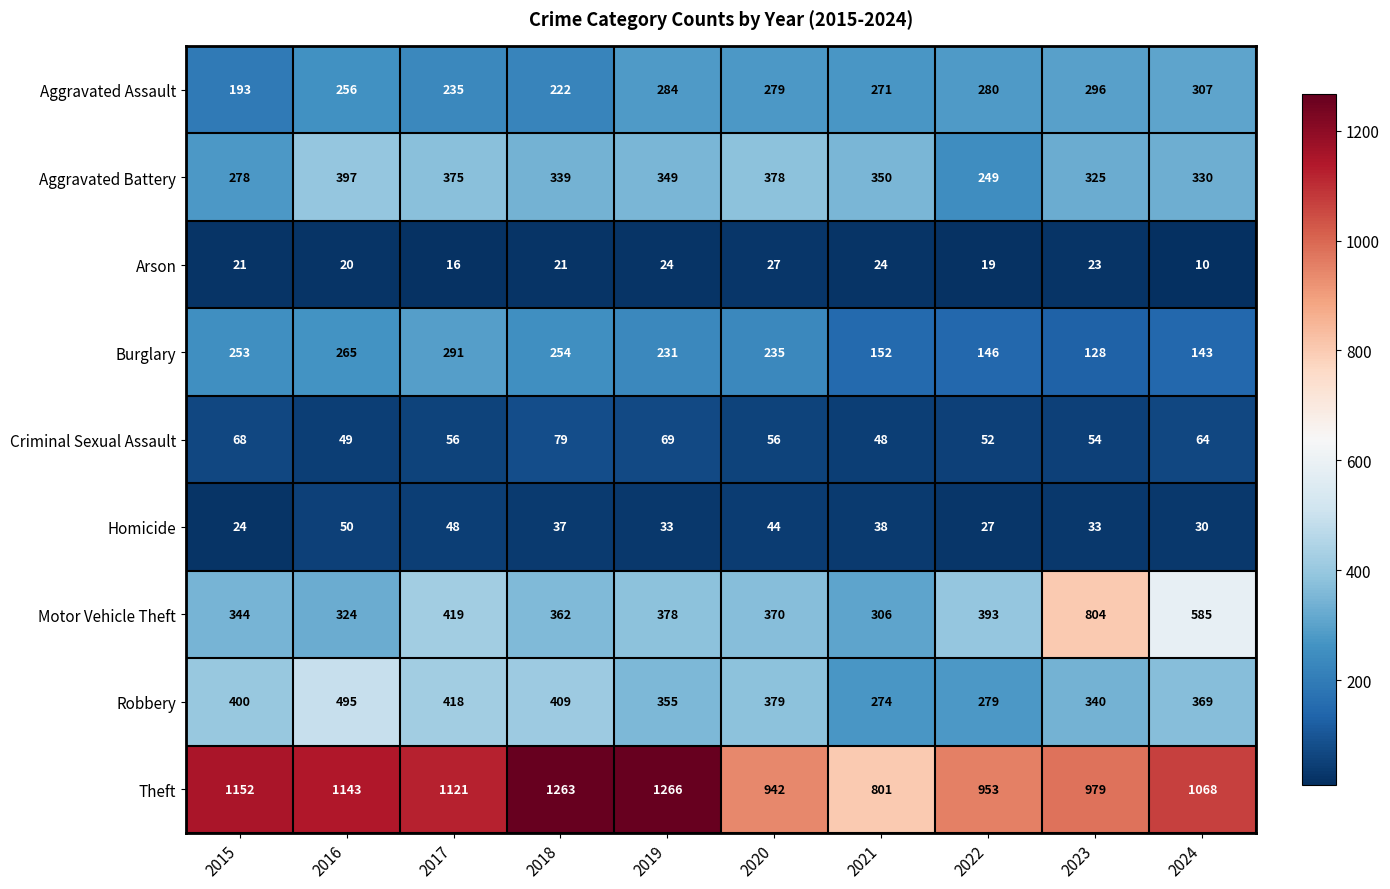

Rank the series at 2020 from lowest to highest value.

Arson, Homicide, Criminal Sexual Assault, Burglary, Aggravated Assault, Motor Vehicle Theft, Aggravated Battery, Robbery, Theft